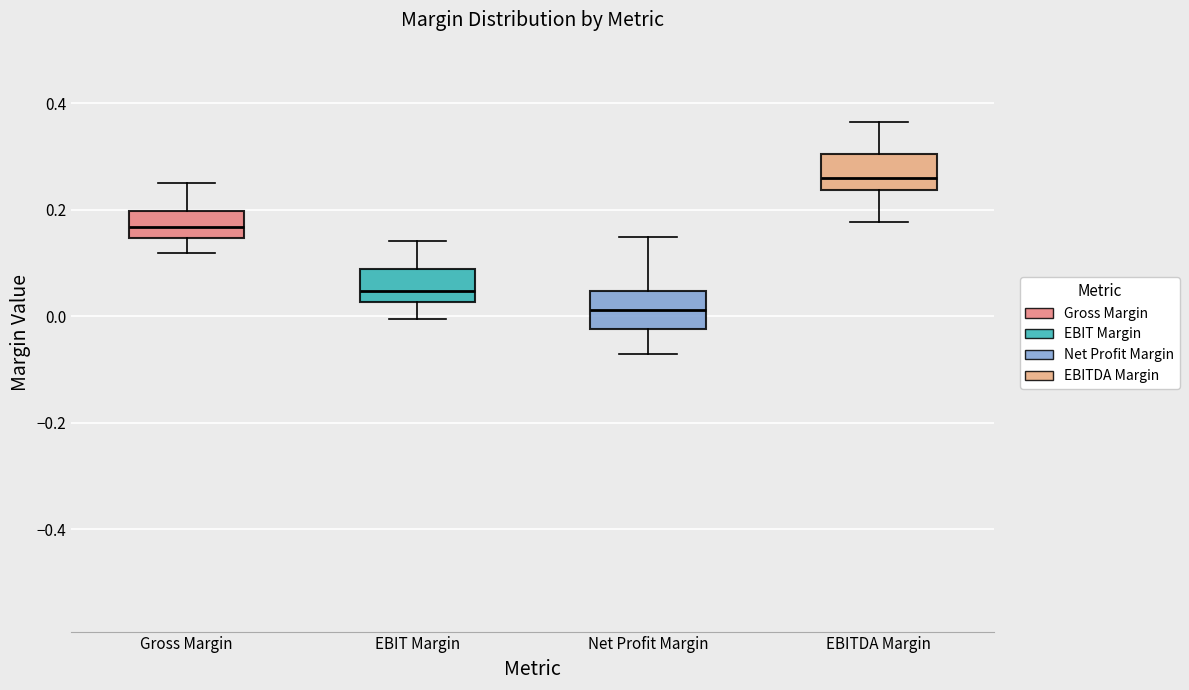

Reading left to right, read every box against the y-axis: the position of its median line, the range the box covers, and the ends of its whiskers. The values are not printed on the chart, so give them approximately, as read against the axis.

Gross Margin: median 0.16, box 0.14 to 0.20, whiskers 0.12 to 0.26
EBIT Margin: median 0.04, box 0.02 to 0.08, whiskers 0.00 to 0.14
Net Profit Margin: median 0.02, box -0.02 to 0.04, whiskers -0.08 to 0.14
EBITDA Margin: median 0.26, box 0.24 to 0.30, whiskers 0.18 to 0.36